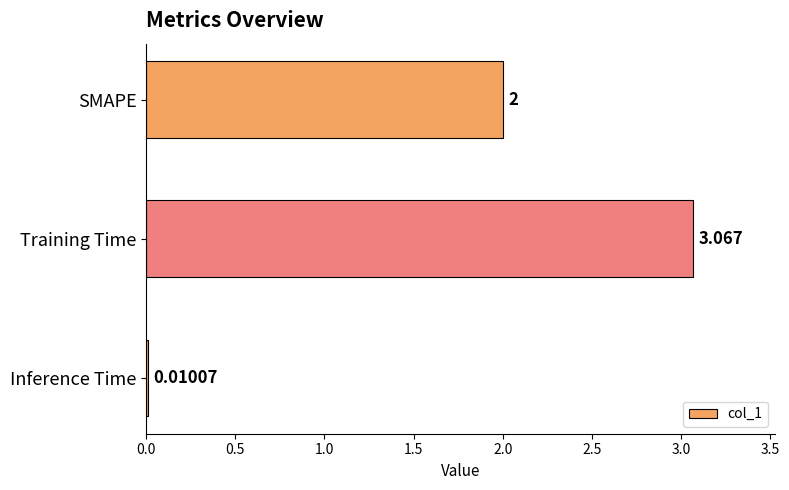

Which has a higher value, Training Time or SMAPE?

Training Time